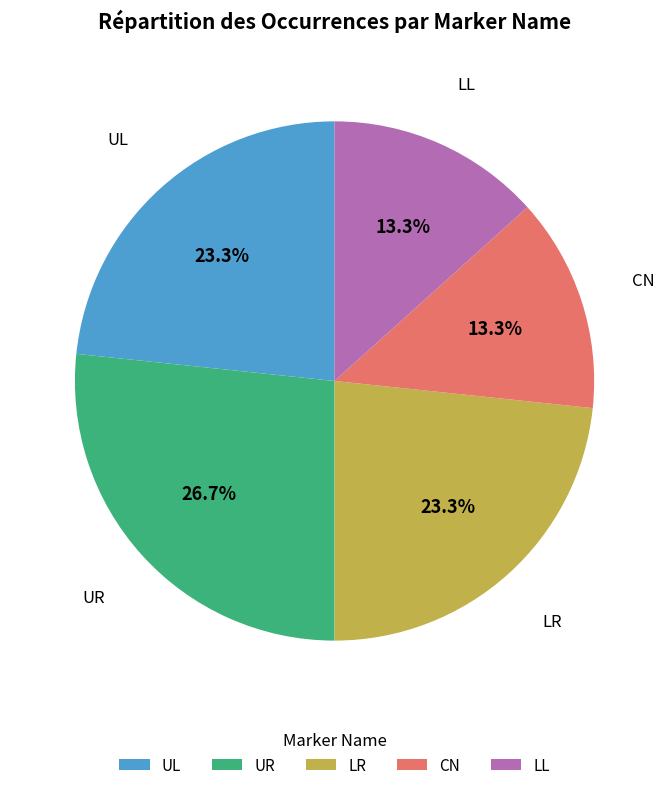

What portion of the pie excludes LL?

86.7%